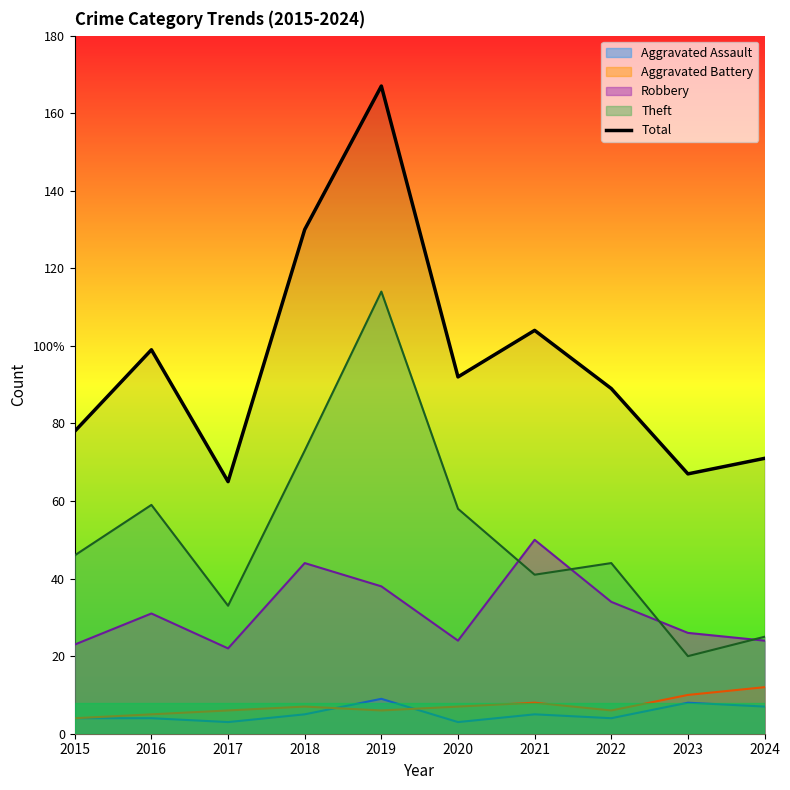

Approximately how many times larger is the value at 2020 compared to 2015?

1.2